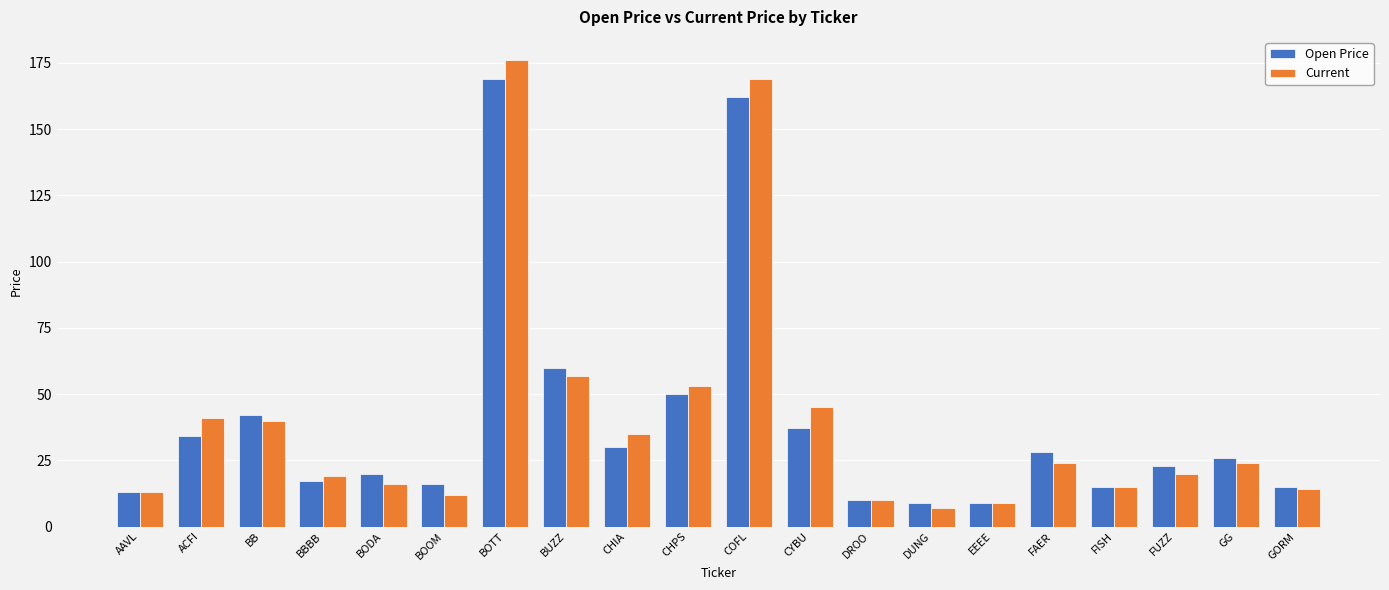

At which label does Current first exceed 24?

ACFI